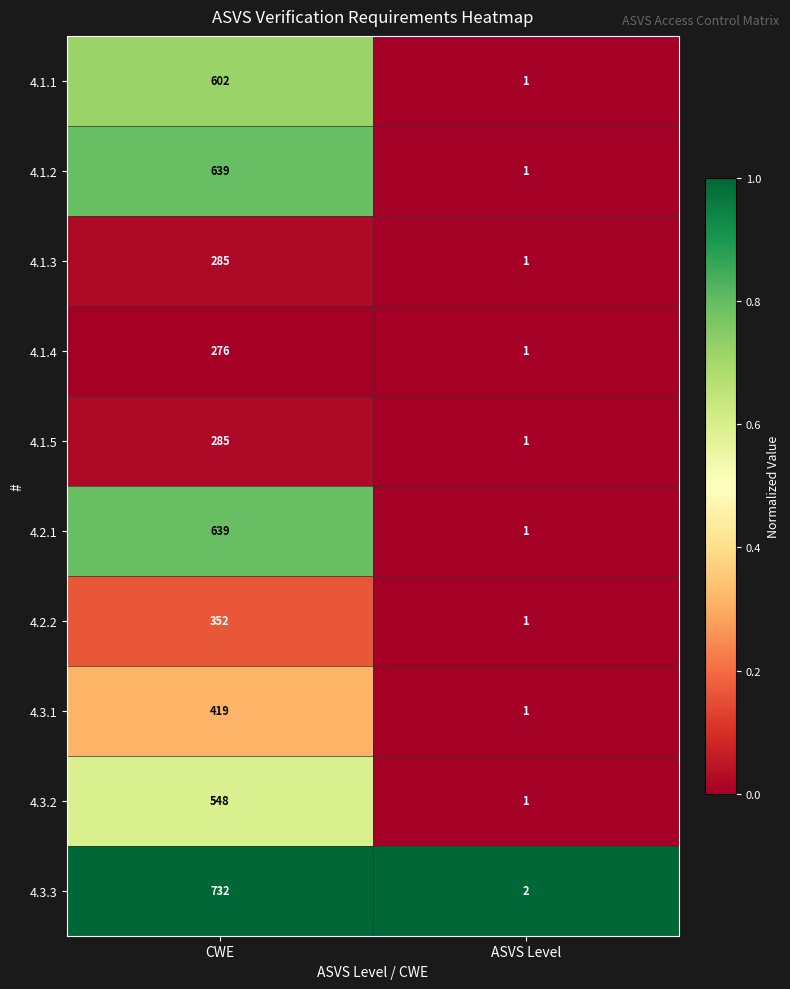

The 4.3.3 series shows 1 at ASVS Level. True or false?

False